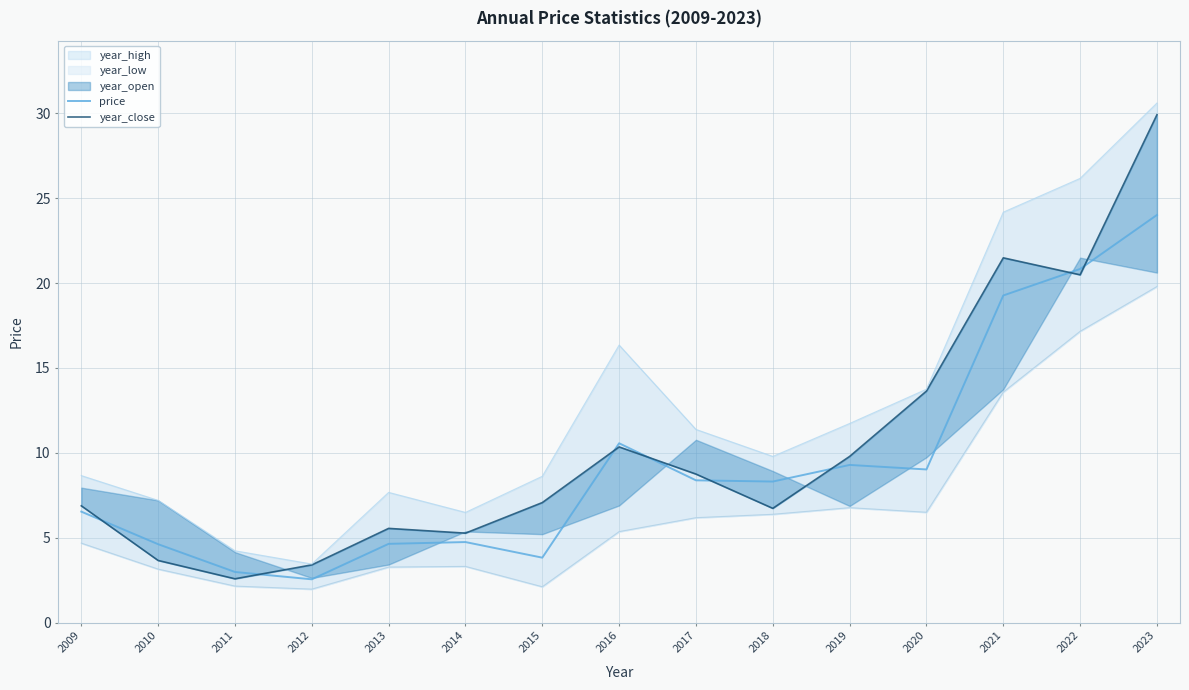

What is the highest value of the price series?

24.0